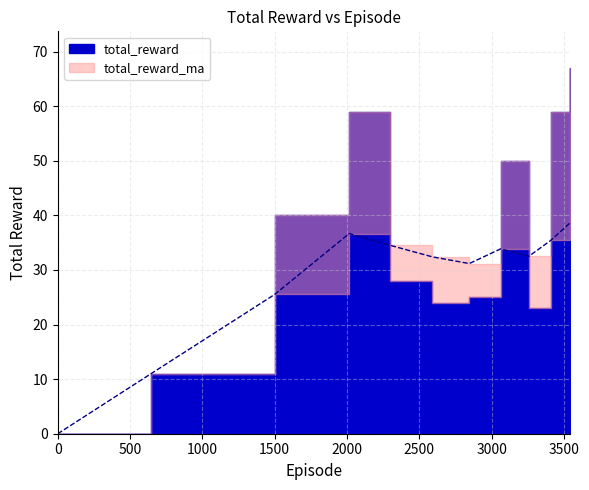

Where is the first local minimum?

2845.0